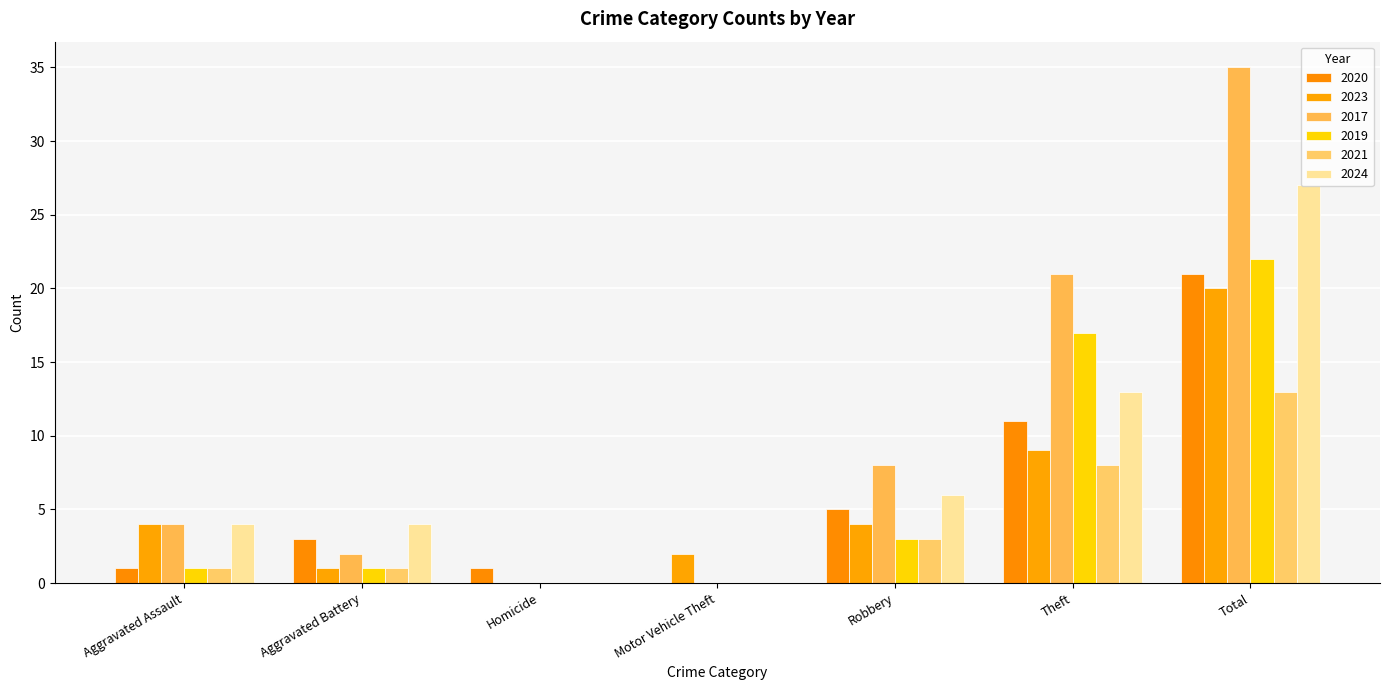

Are the bars grouped side by side (vs. stacked)?

Yes